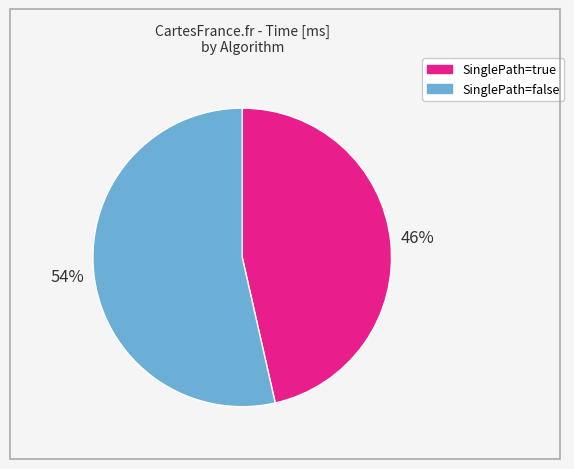

To the nearest percent, what is the average slice percentage?

50%